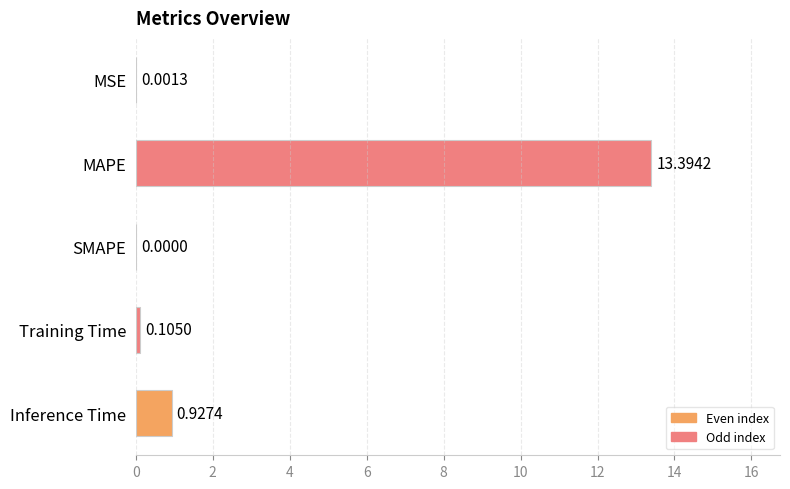

What is the change in value from Training Time to Inference Time?

+0.8